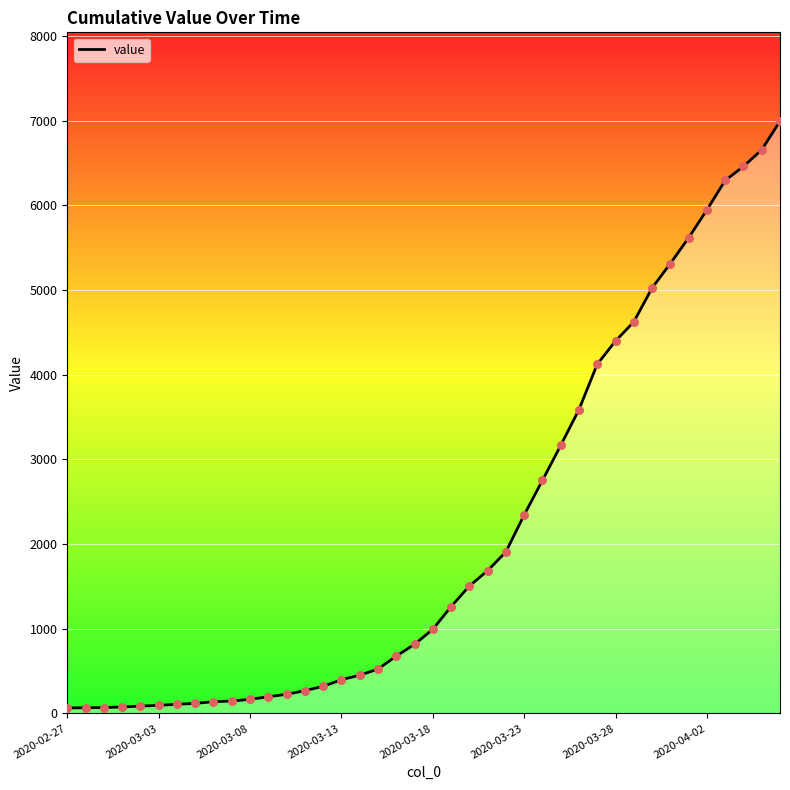

What is the greatest value displayed?

6995